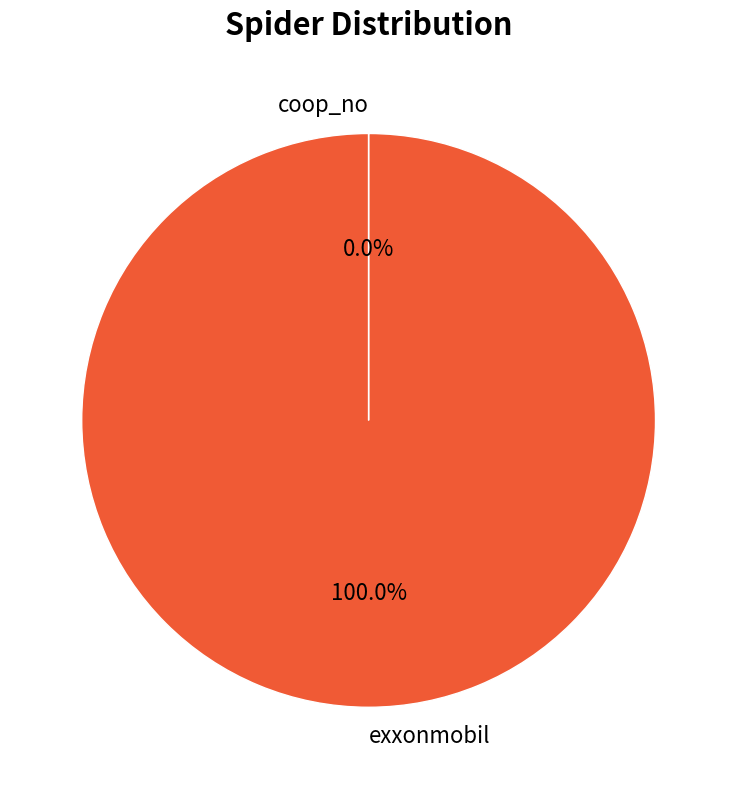

Which slice is the largest?

exxonmobil